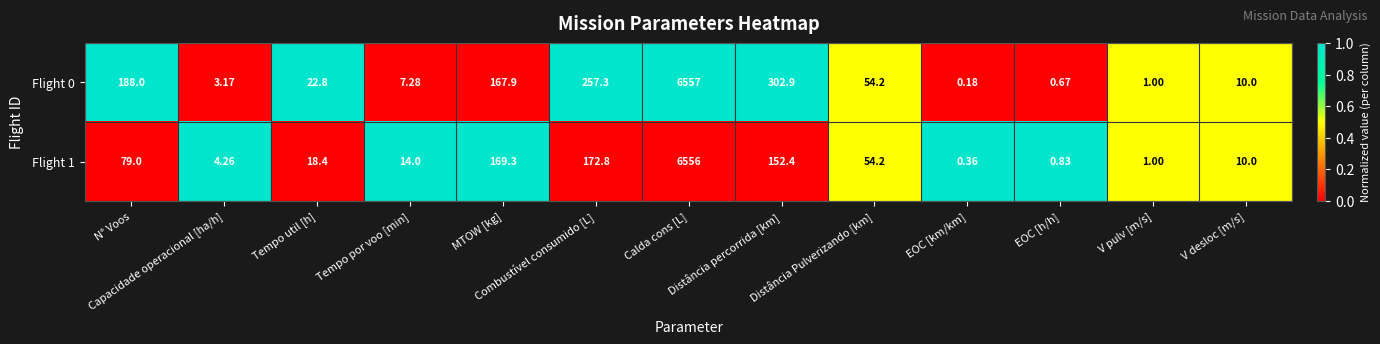

At how many categories does at least one series exceed 0?

13